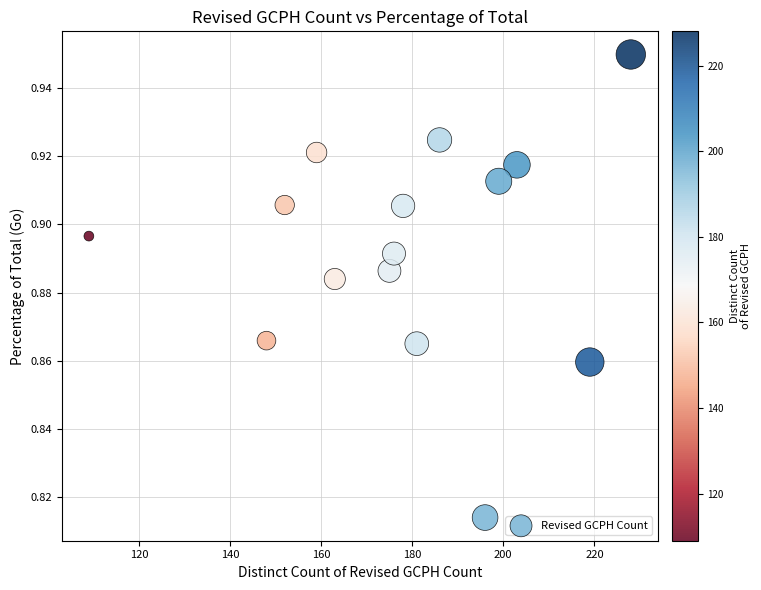

What is the range of X values (max minus min)?

119.0